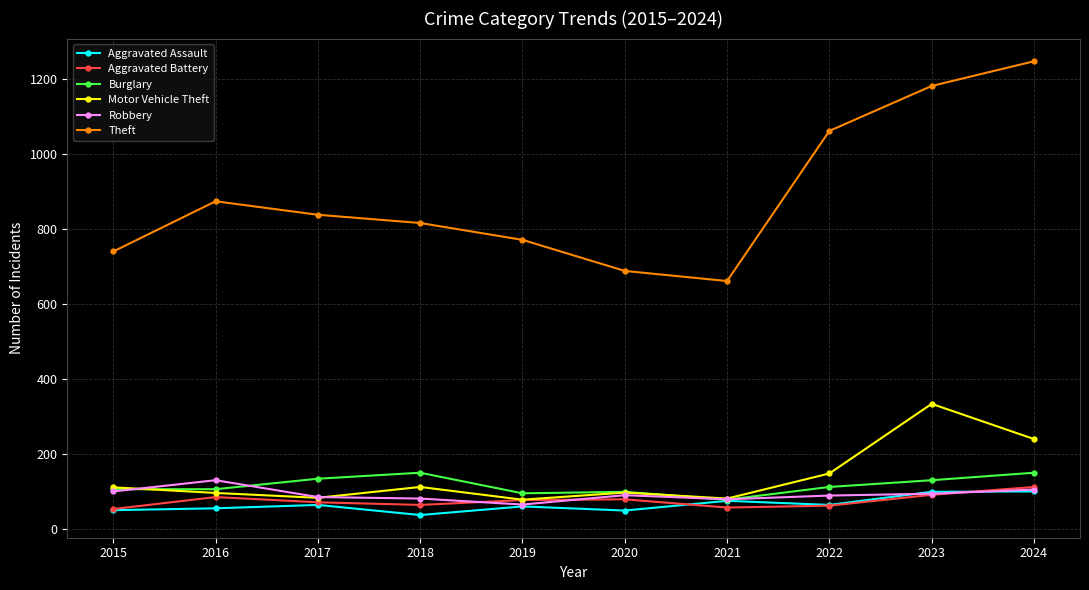

What is the difference between the second highest and minimum values in the Motor Vehicle Theft series?

162